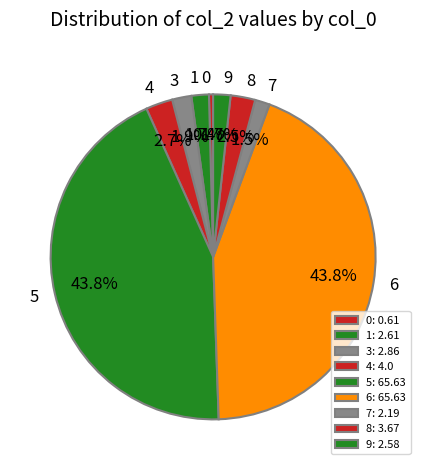

Is there a majority slice in this chart?

No